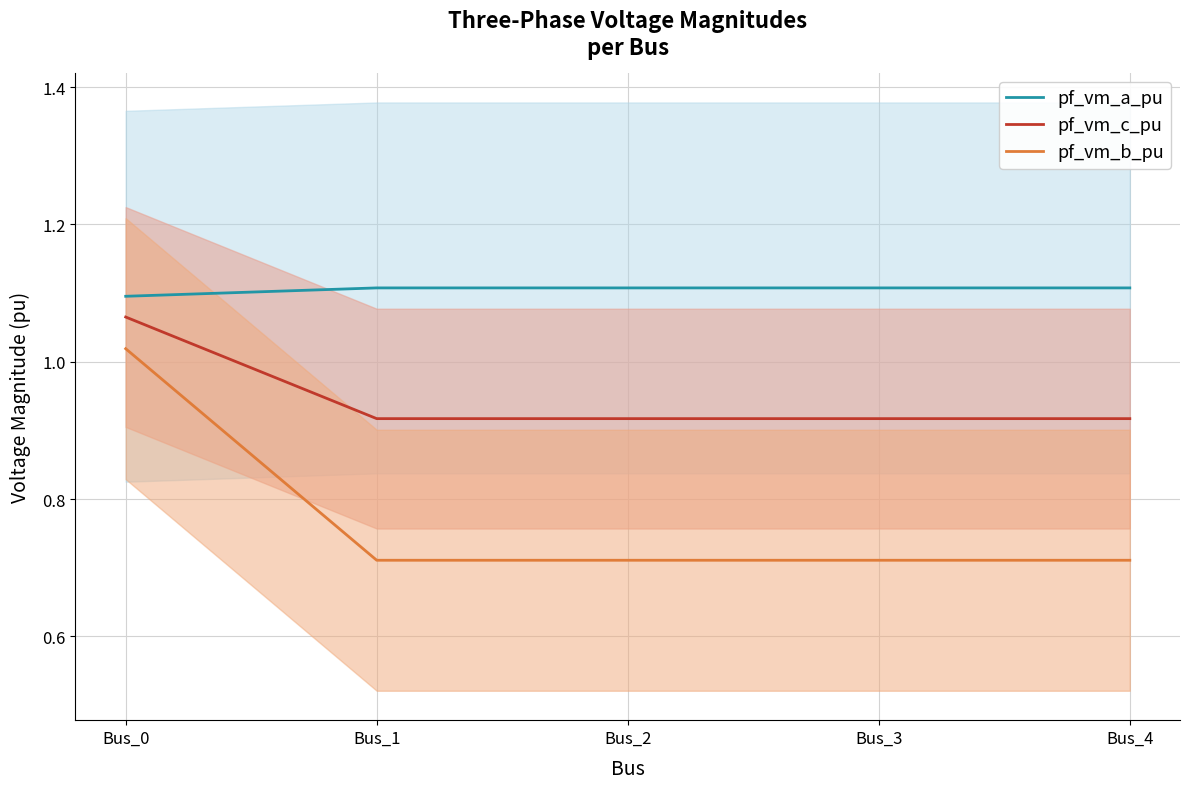

Count the pf_vm_c_pu values in the range 0 to 1.

4